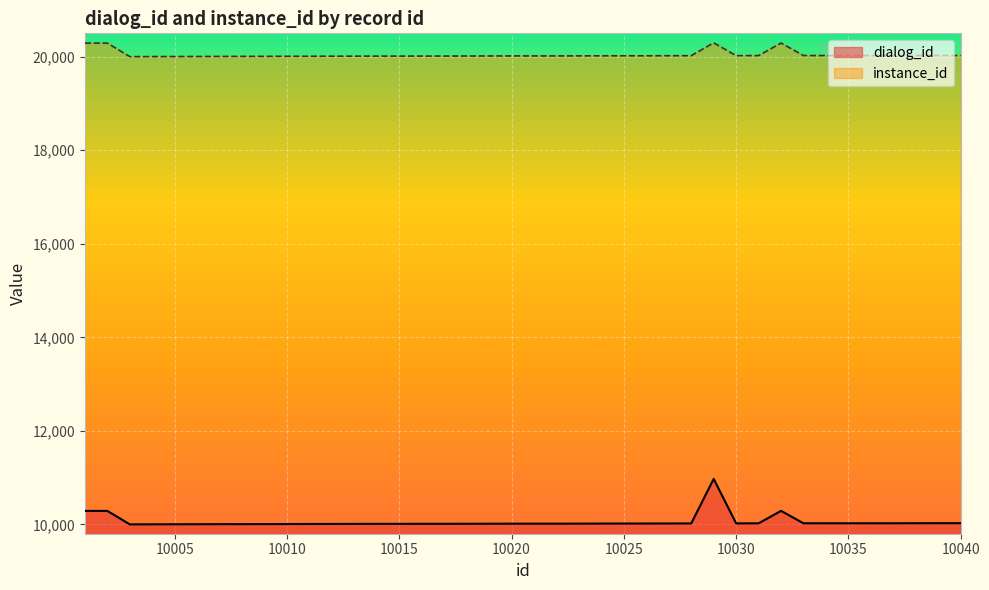

What is the value of the dialog_id point at the 39th from the left?

10026